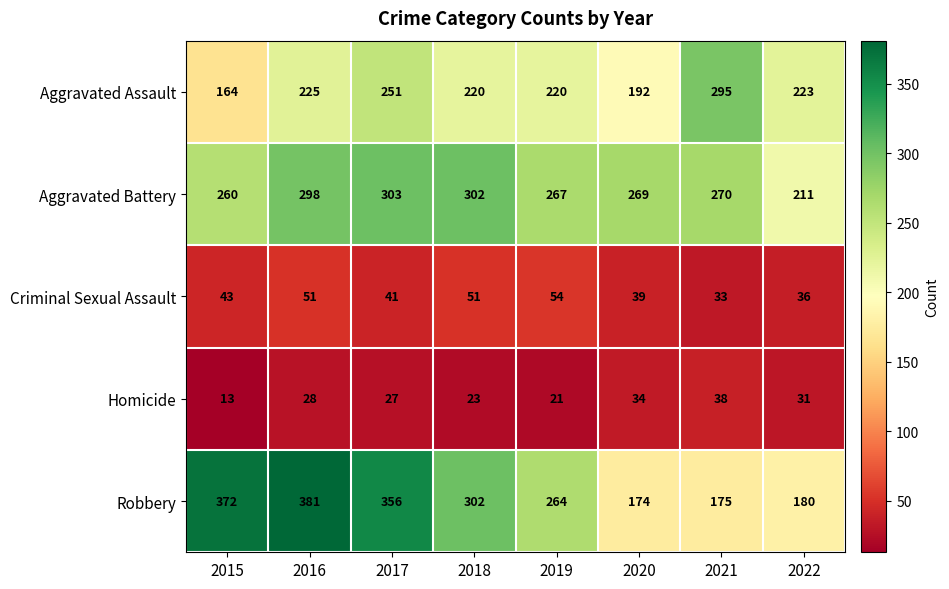

What is the average value of the Robbery series?

276